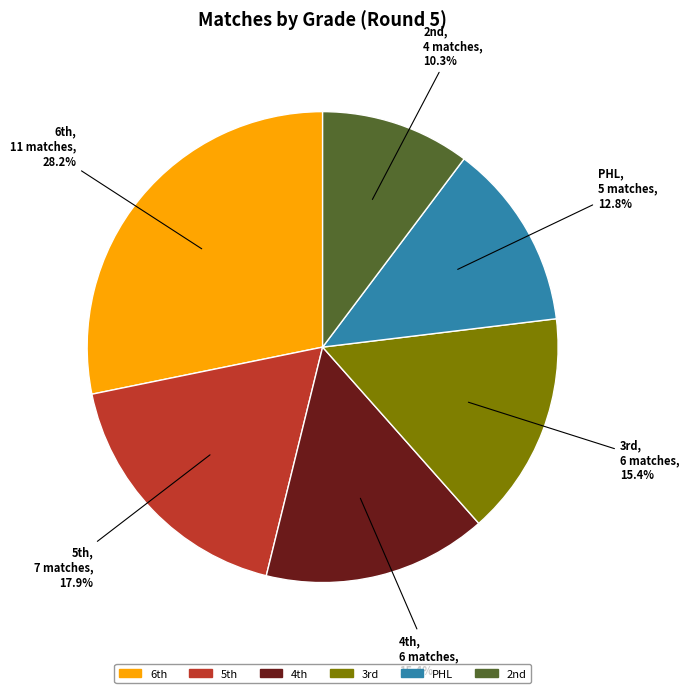

Which category has the biggest portion of the pie?

6th